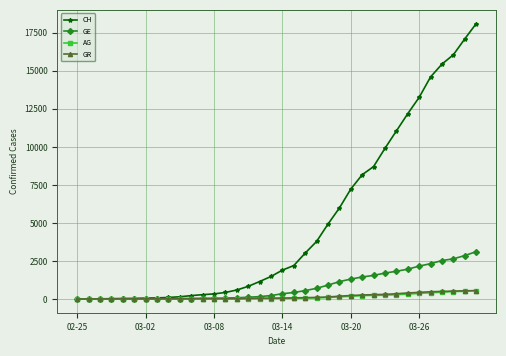

Which series has the largest total across all categories?

CH